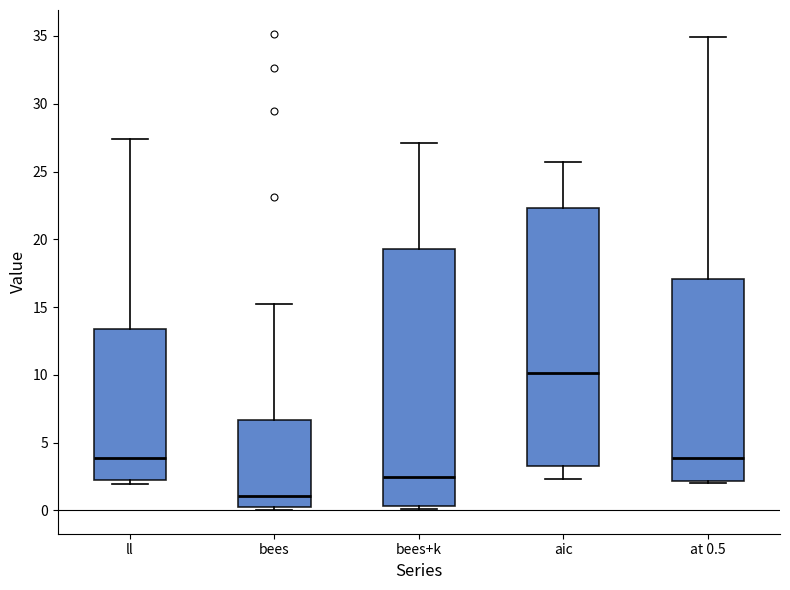

Reading left to right, transcribe this box plot: for each box, give where its median line is, the range the box spans, and where its two whiskers end, as read against the y-axis. The values are not printed on the chart, so give them approximately, as read against the axis.

ll: median 4.0, box 2.0 to 13.5, whiskers 2.0 (just below the box's lower edge) to 27.5
bees: median 1.0, box 0.5 to 6.5, whiskers 0.0 to 15.5
bees+k: median 2.5, box 0.5 to 19.5, whiskers 0.0 to 27.0
aic: median 10.0, box 3.5 to 22.5, whiskers 2.5 to 25.5
at 0.5: median 4.0, box 2.0 to 17.0, whiskers 2.0 (just below the box's lower edge) to 35.0